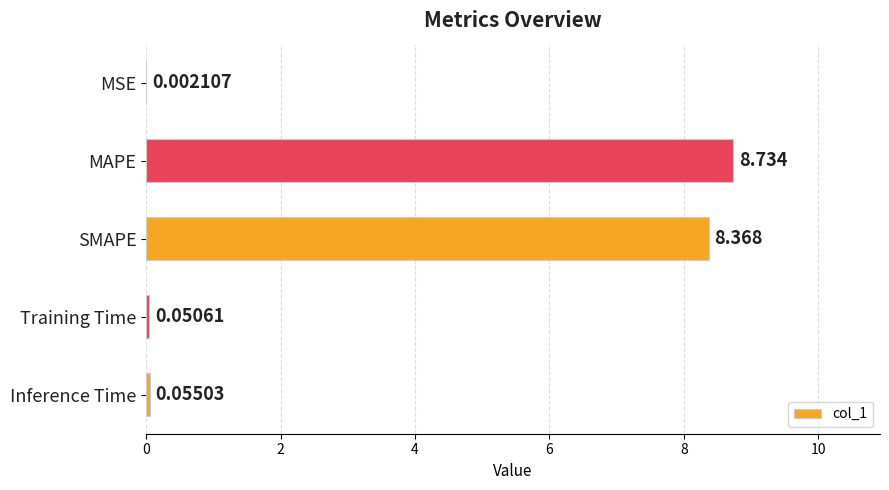

Which has a higher value, MSE or MAPE?

MAPE